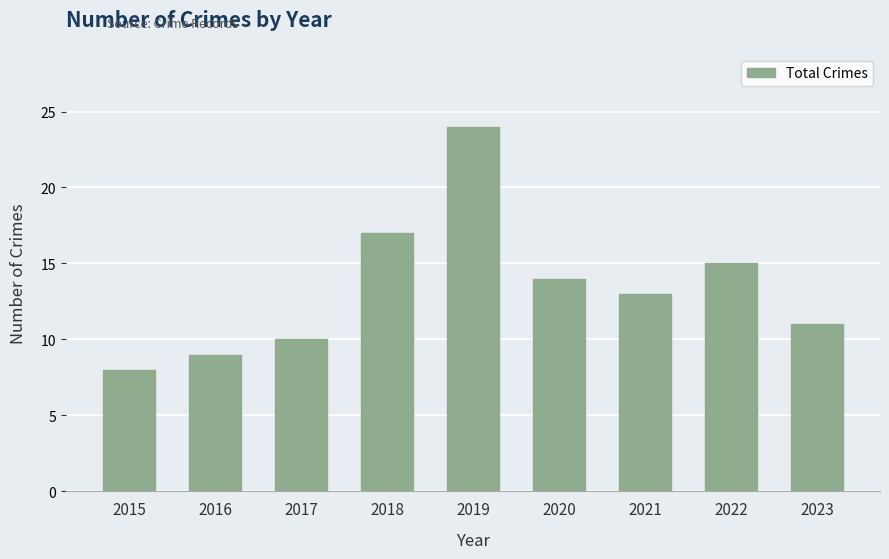

What is the change in value from 2017 to 2023?

+1